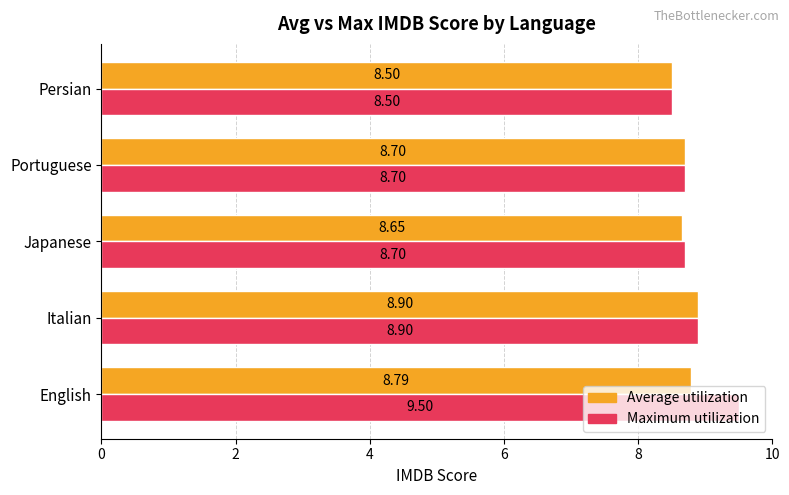

What is the sum of all Maximum utilization values?

44.3